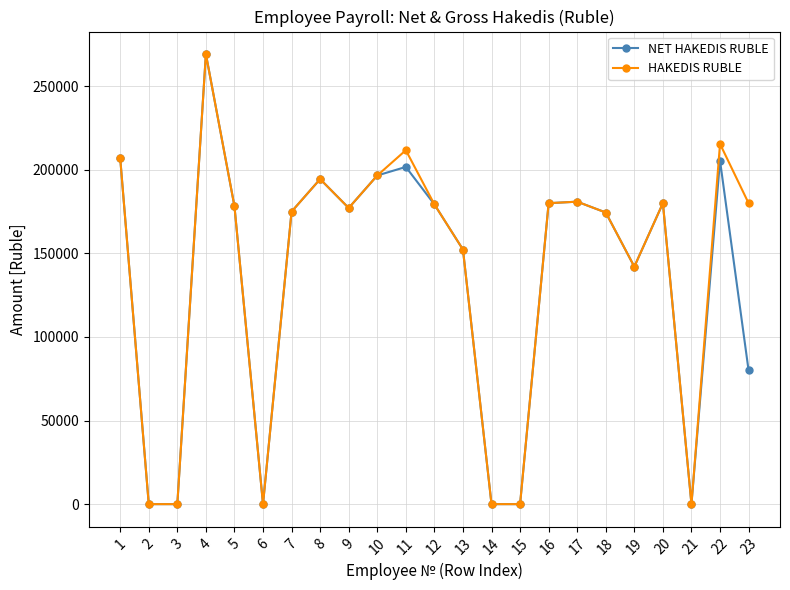

Read the NET HAKEDIS RUBLE value at 10, to the nearest 100.

196600